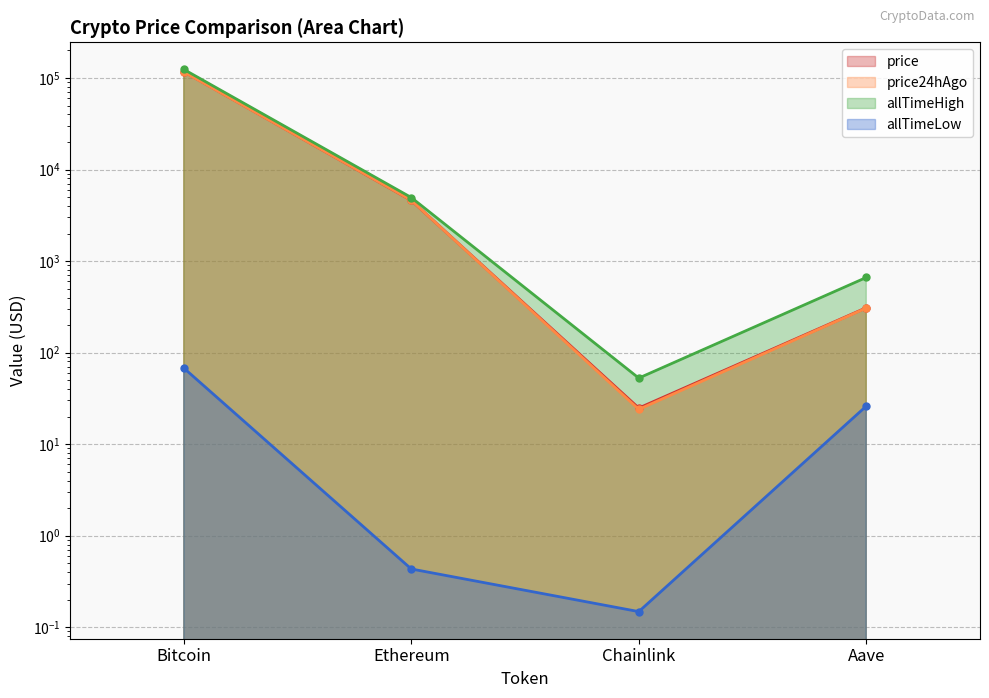

What is the minimum value for allTimeLow?

0.1